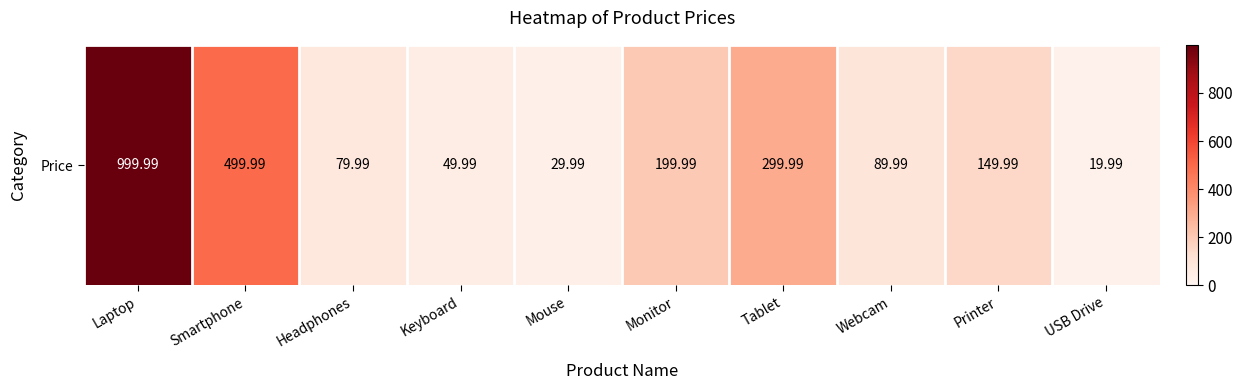

What is the change in value from Tablet to Webcam?

-210.0